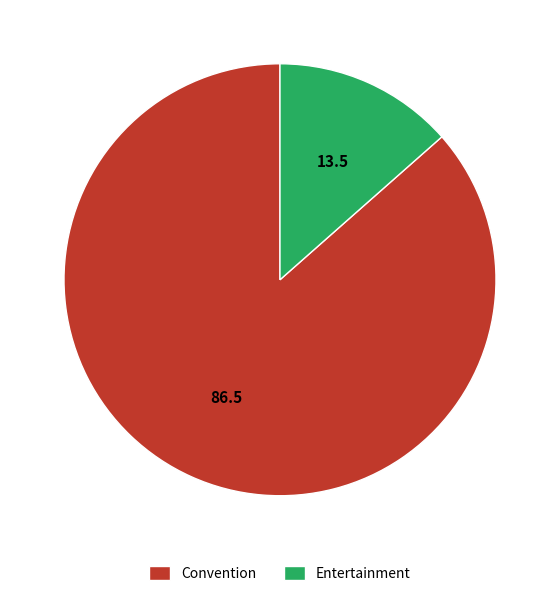

What is the largest slice in the pie chart?

Convention